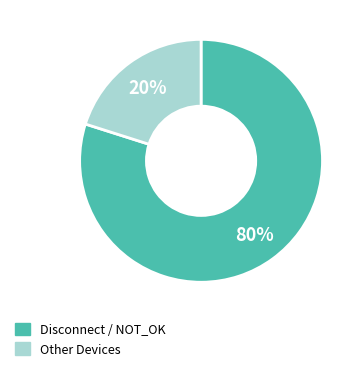

How many slices are in this pie chart?

2